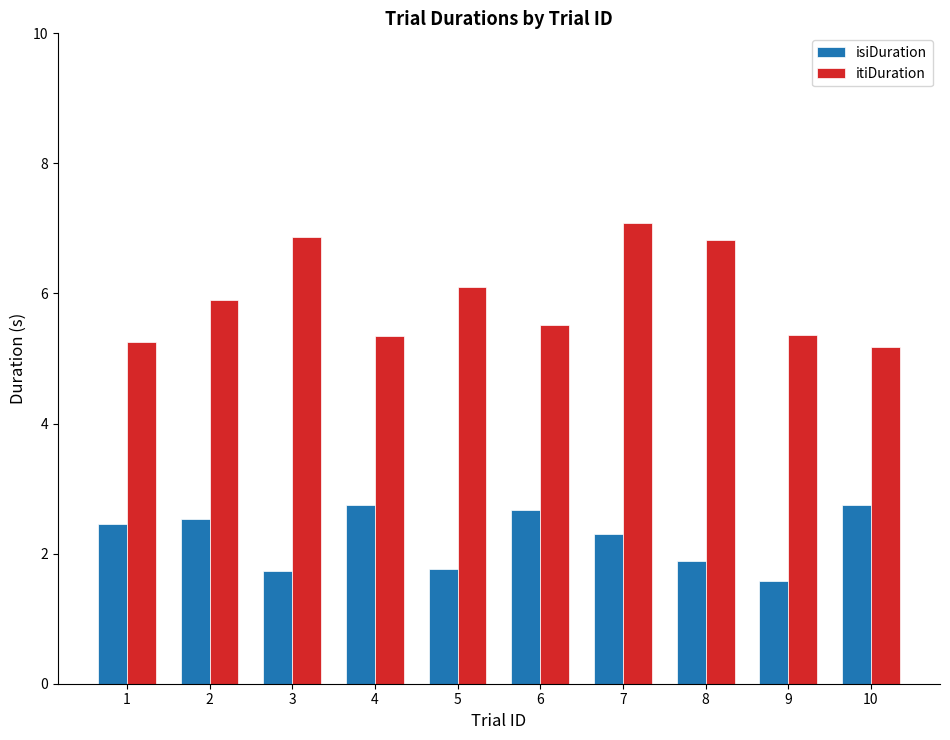

List the series in order of their peak value, lowest first.

isiDuration, itiDuration